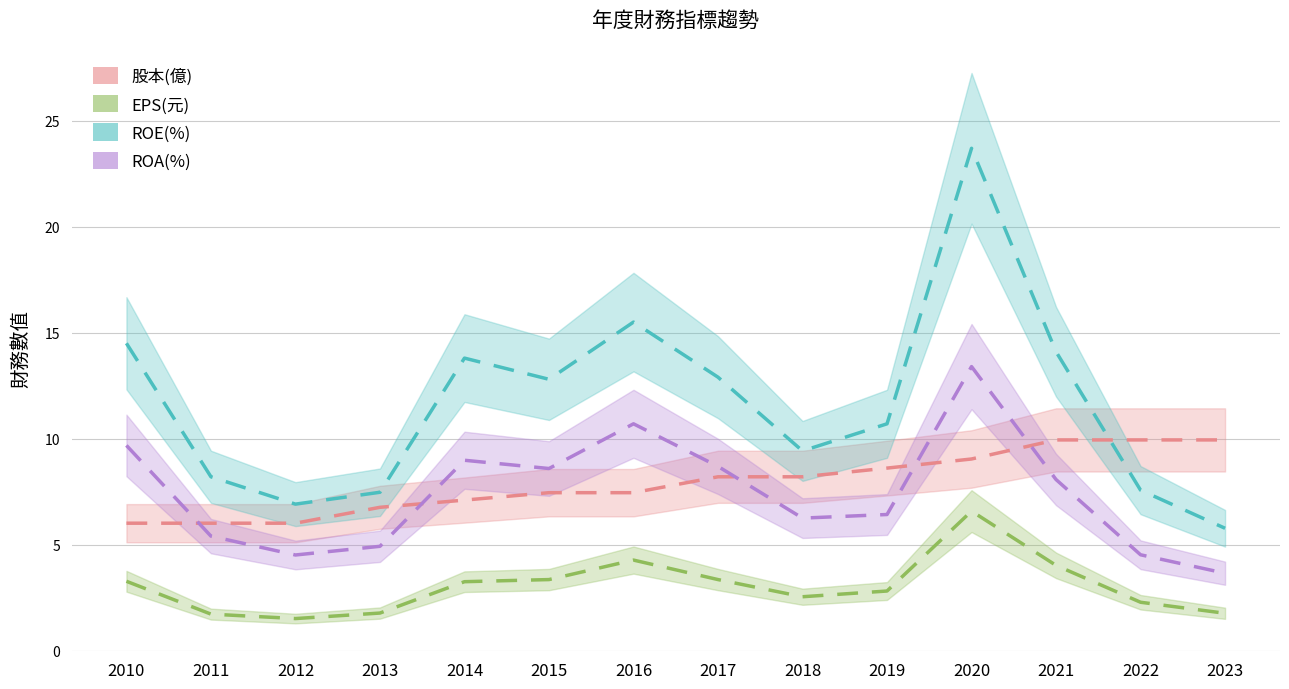

What are all the series names shown in the legend?

股本(億), EPS(元), ROE(%), ROA(%)